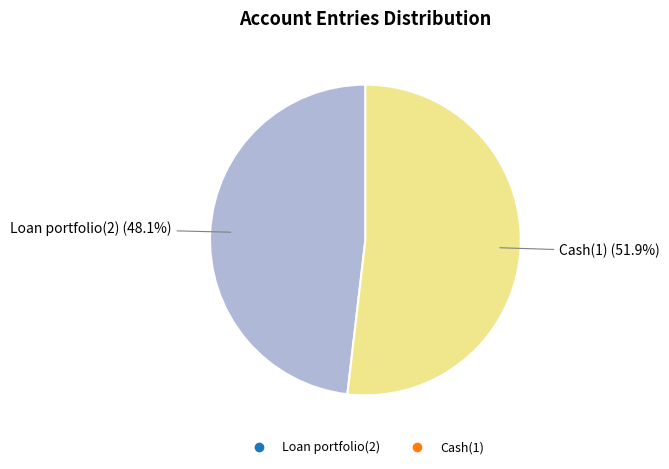

The Loan portfolio(2) slice represents 33% of the pie. True or false?

False